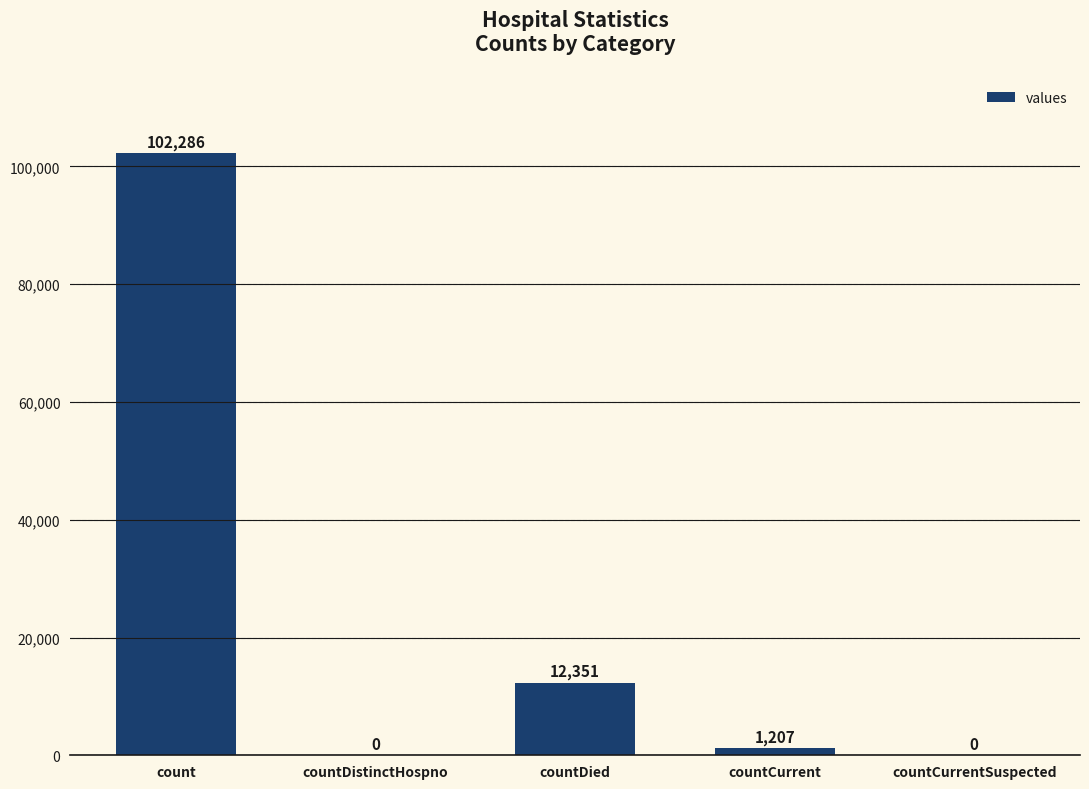

At which category does the chart reach its peak across all series?

count